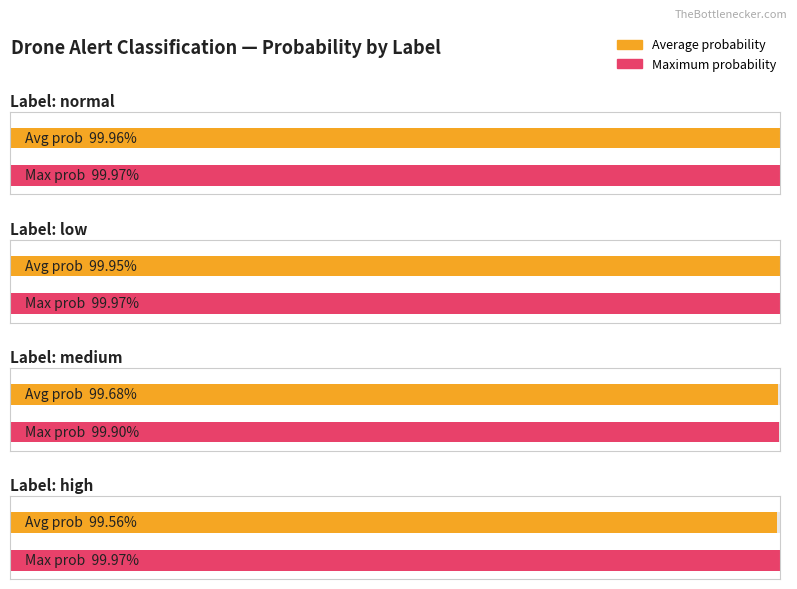

The avg_prob series shows 1.0 at low. True or false?

True